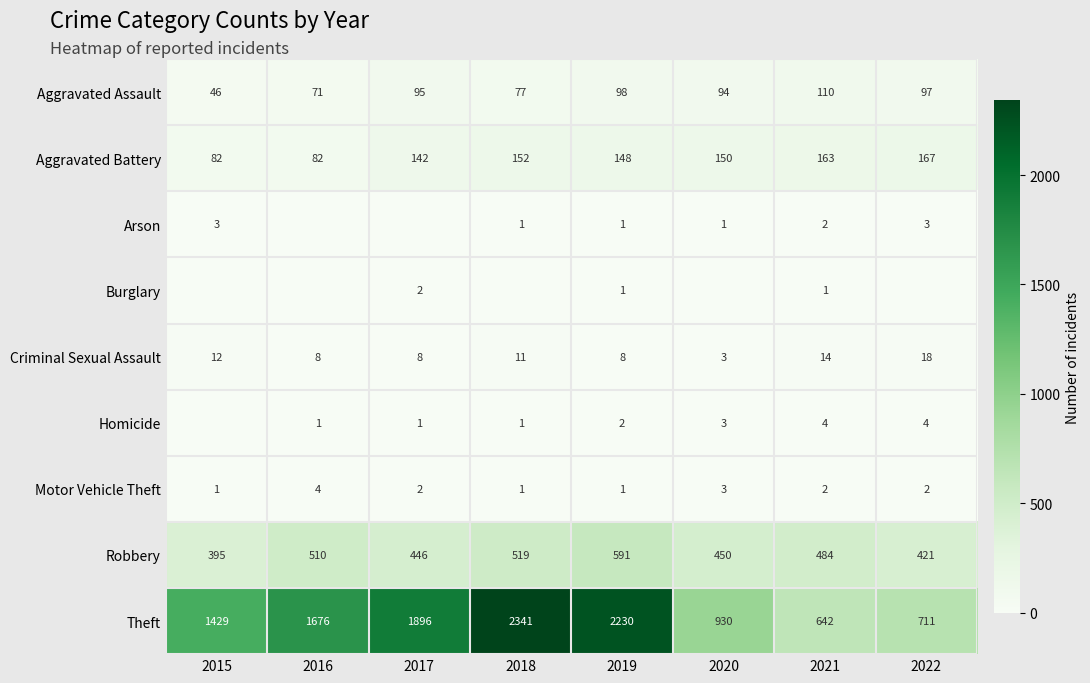

What is the total value across all series at 2021?

1422